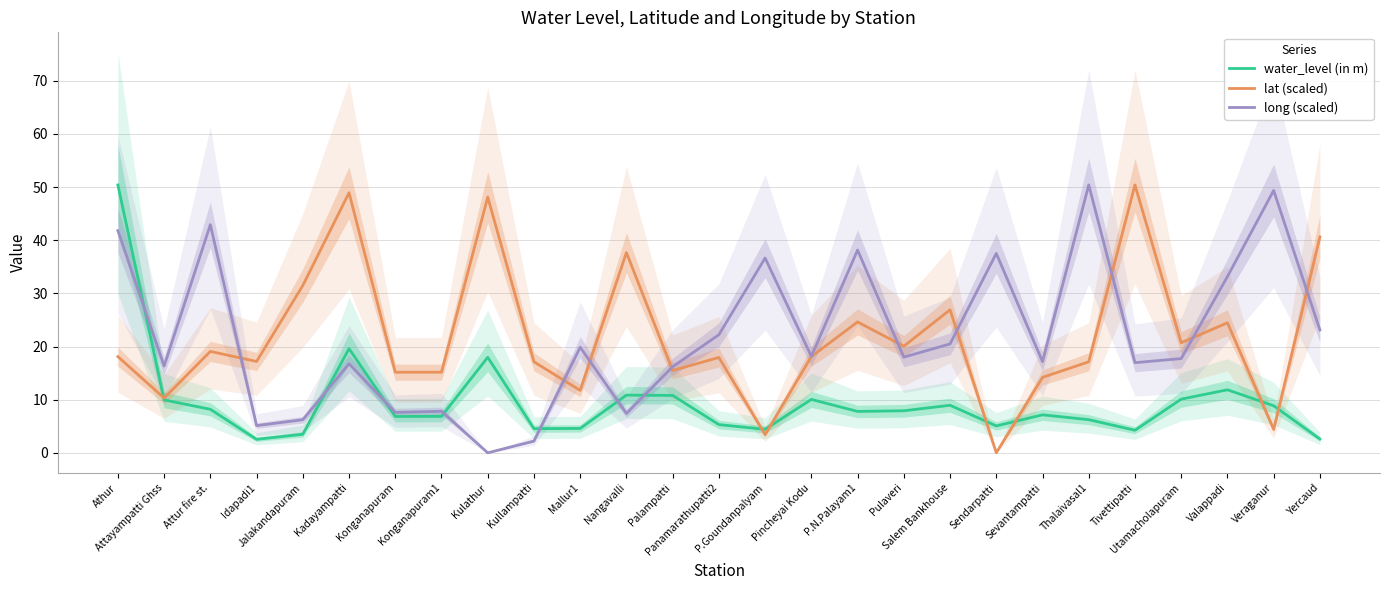

At which category does lat (scaled) reach its first local valley?

Attayampatti Ghss